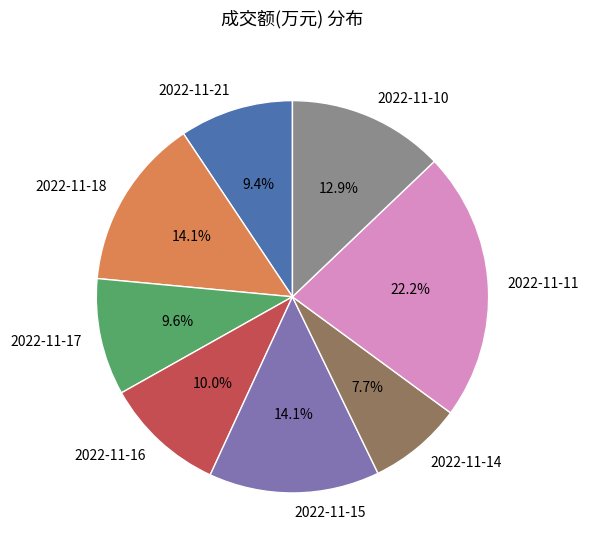

How many slices are in this pie chart?

8